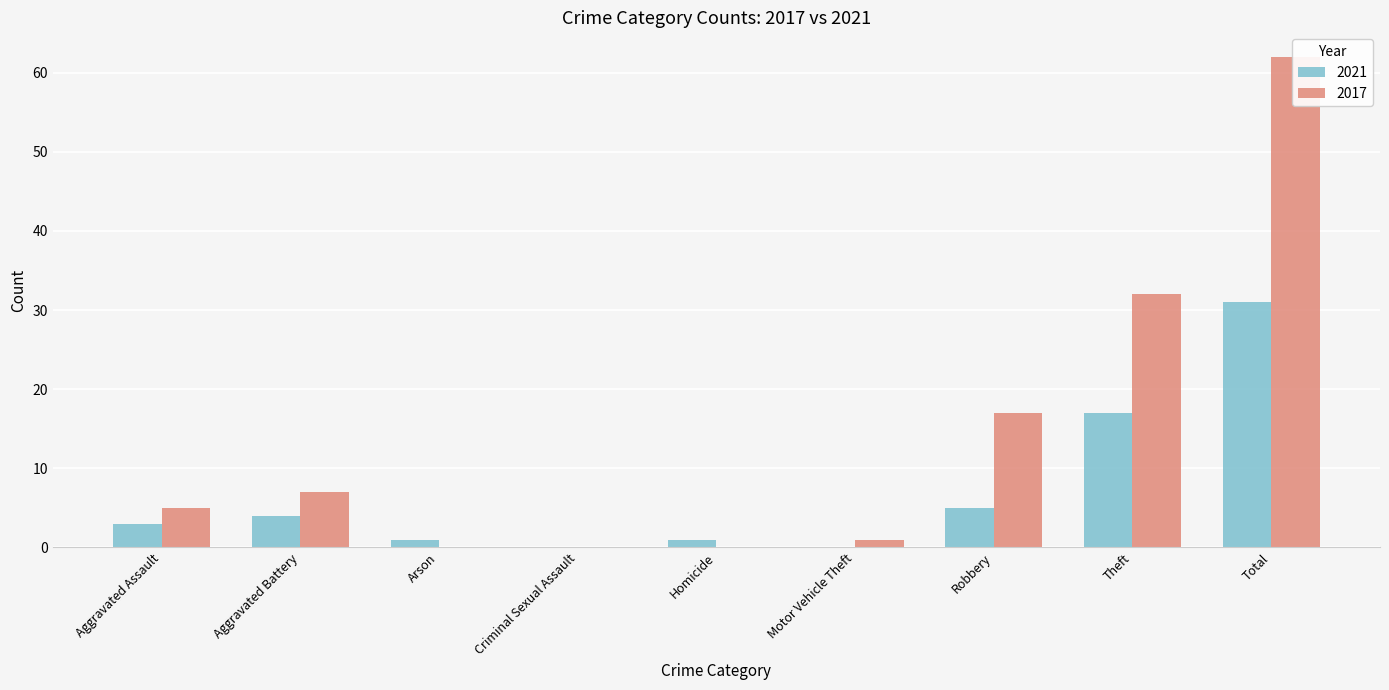

Are the bars horizontal?

No